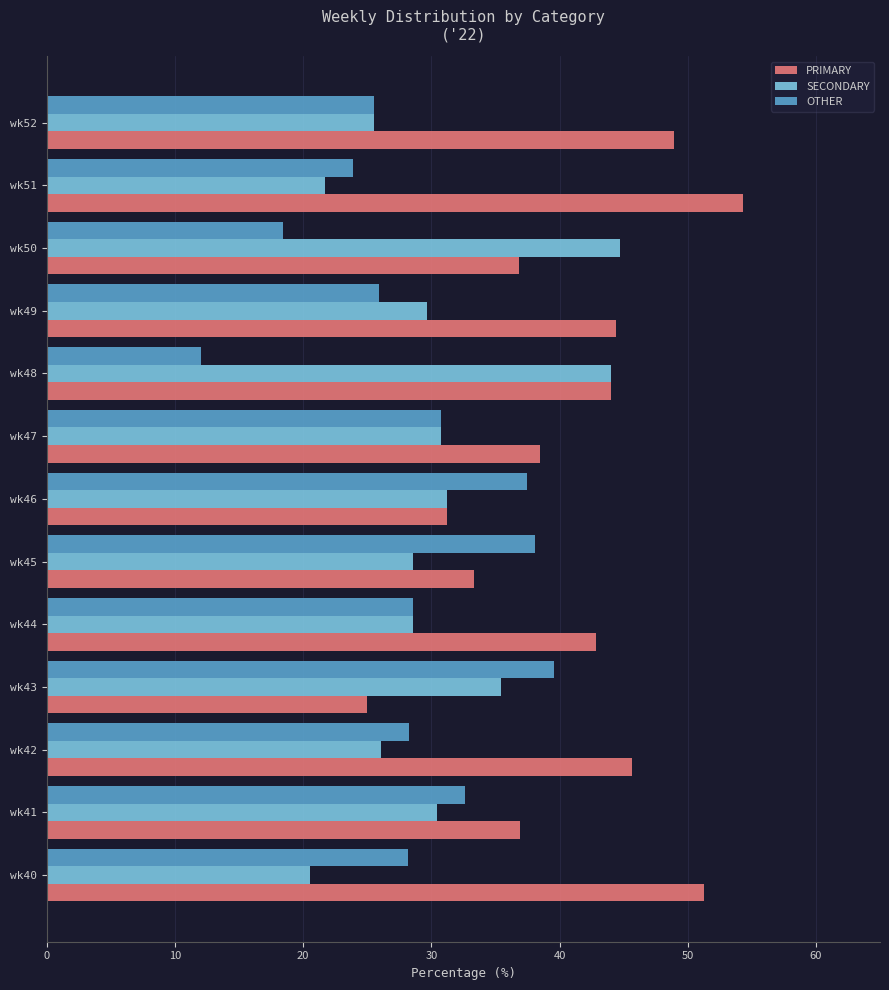

The SECONDARY series shows 29.6 at wk49. True or false?

True